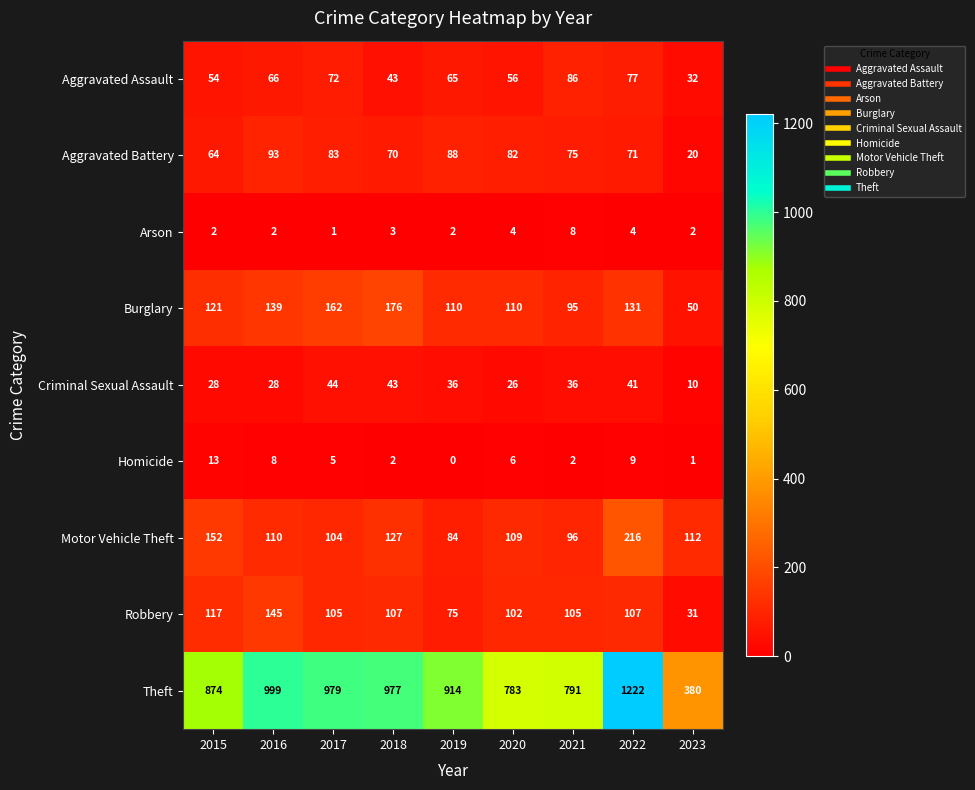

Is it true that Burglary equals 110 at 2020?

True